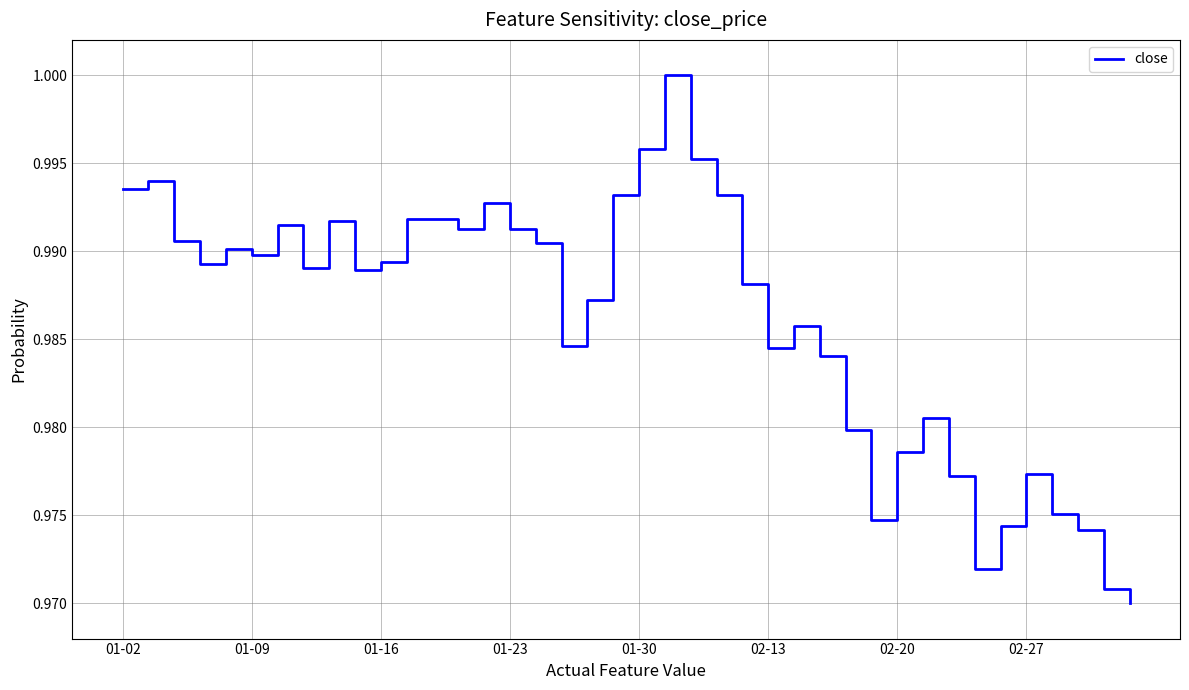

True or false: the data has more than 1 interior local peaks.

True